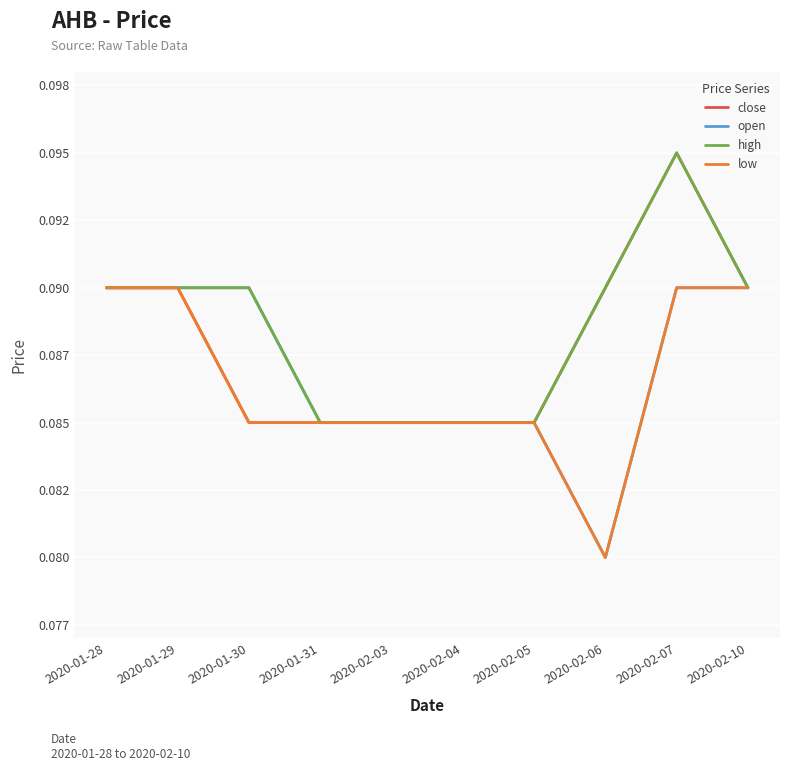

Is this an area chart (filled region under the line)?

No